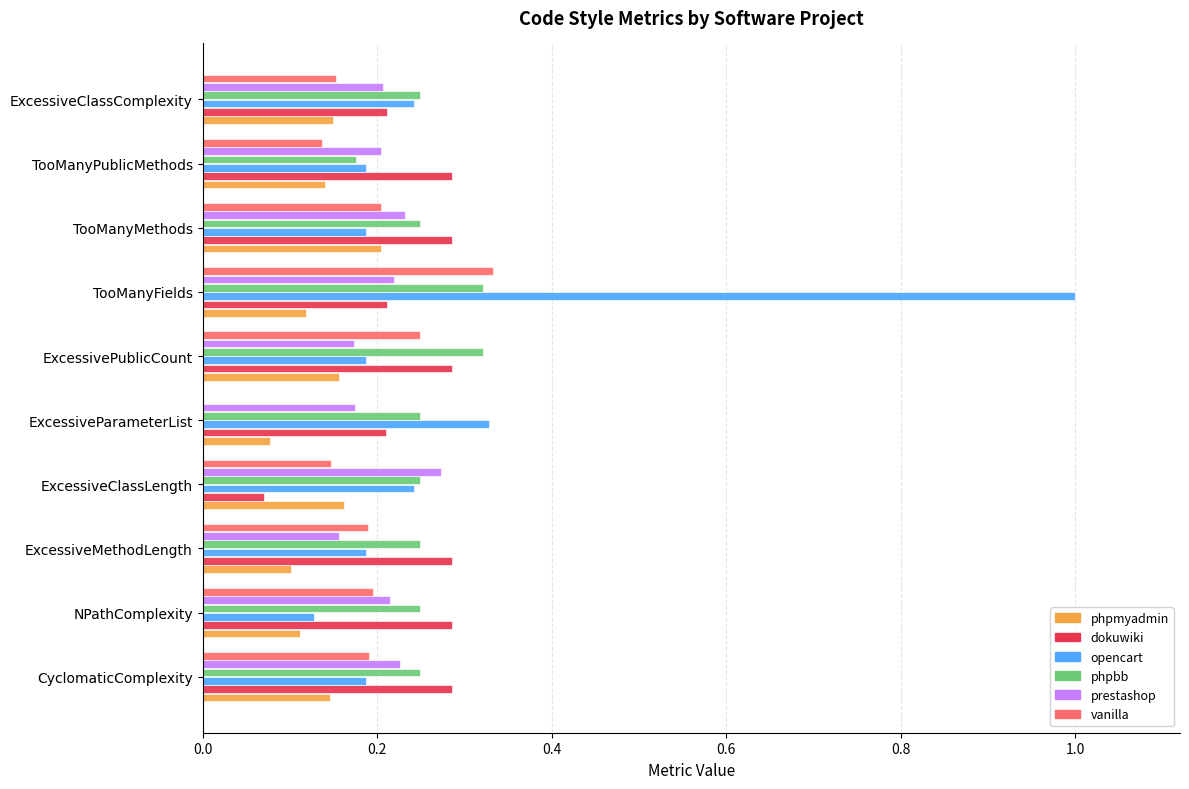

At which category is the sum across all series the highest?

TooManyFields